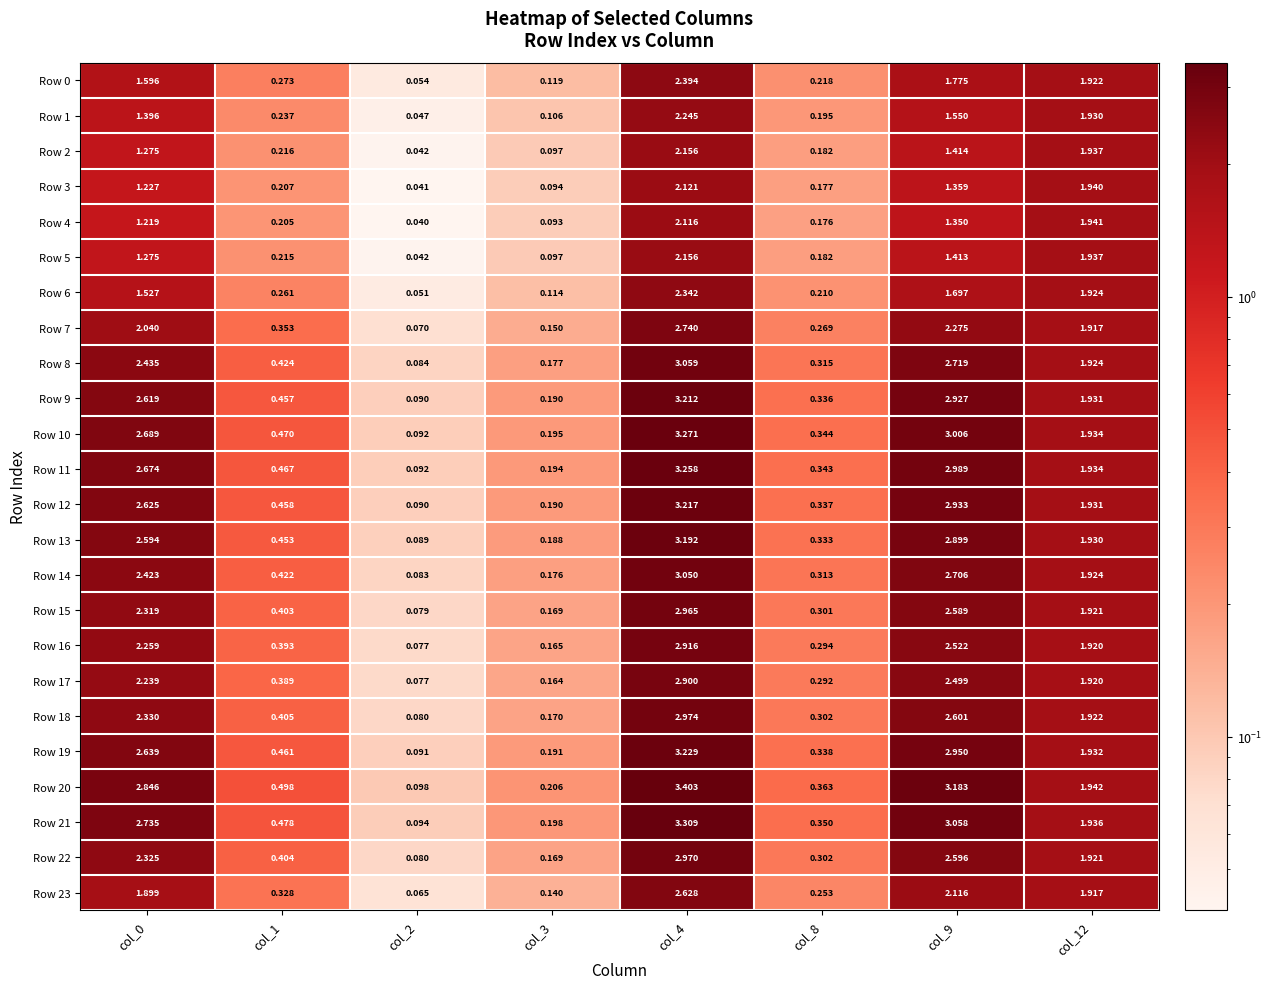

At which category is the sum across all series the highest?

col_4